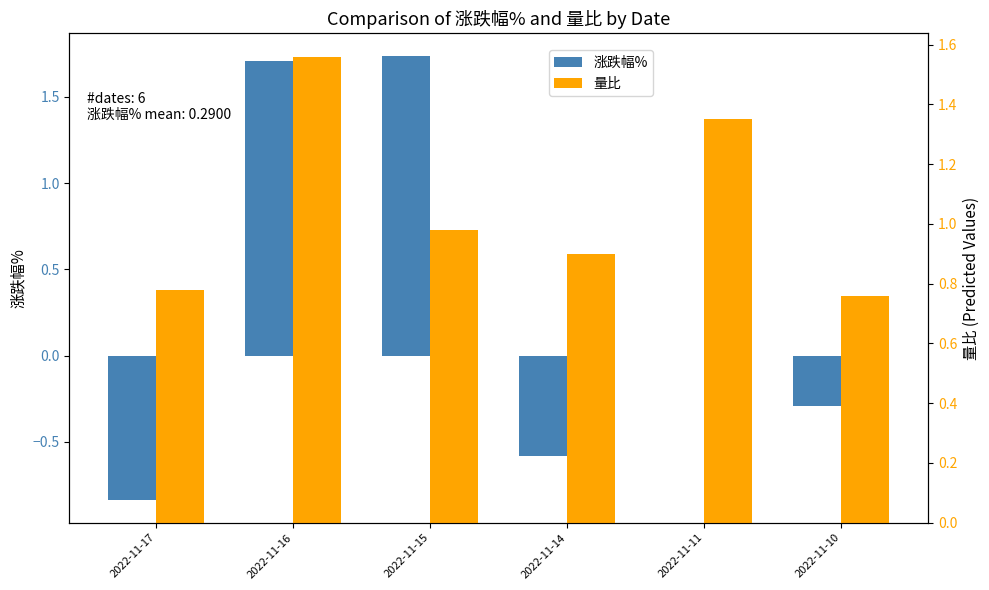

What is the total value across all series at 2022-11-14?

0.3